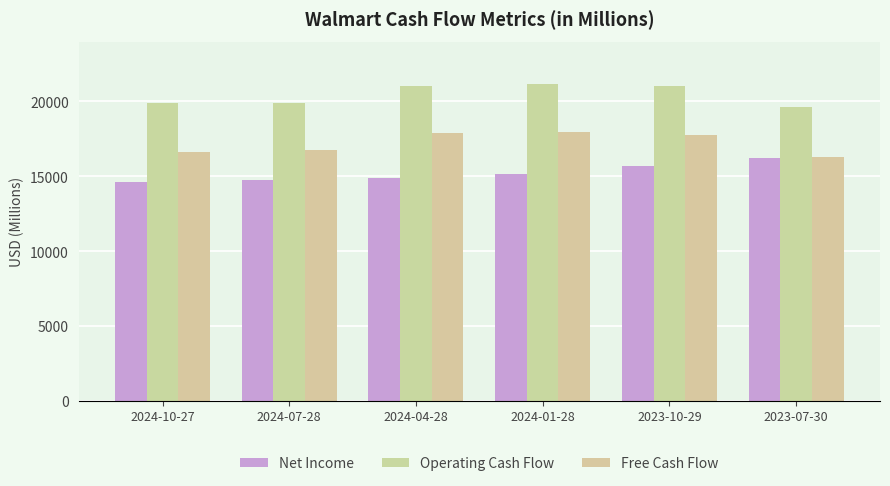

The Operating Cash Flow series shows 31024 at 2023-07-30. True or false?

False